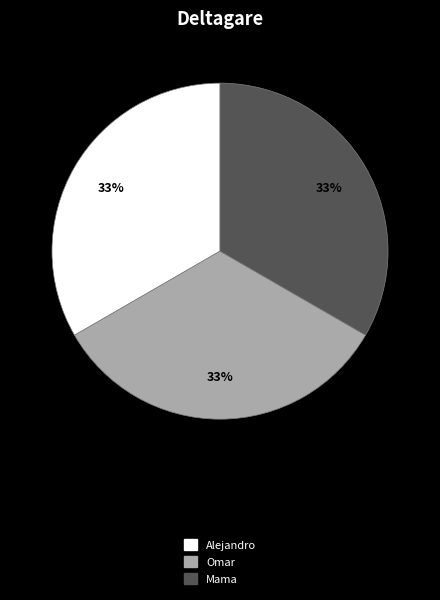

To the nearest percent, what portion does Mama represent?

33%